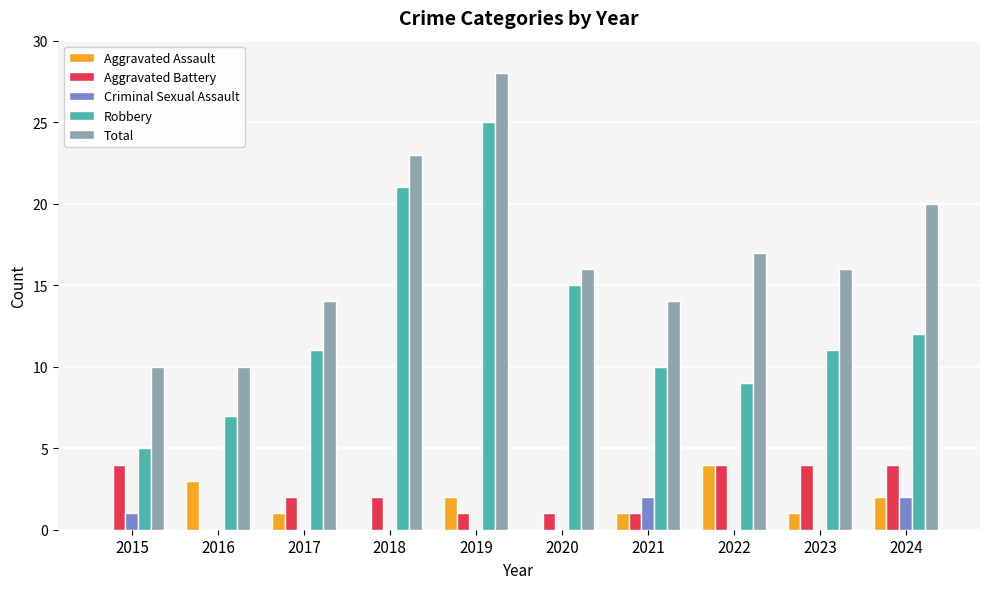

Between 2019 and 2022, which series saw the biggest shift?

Robbery